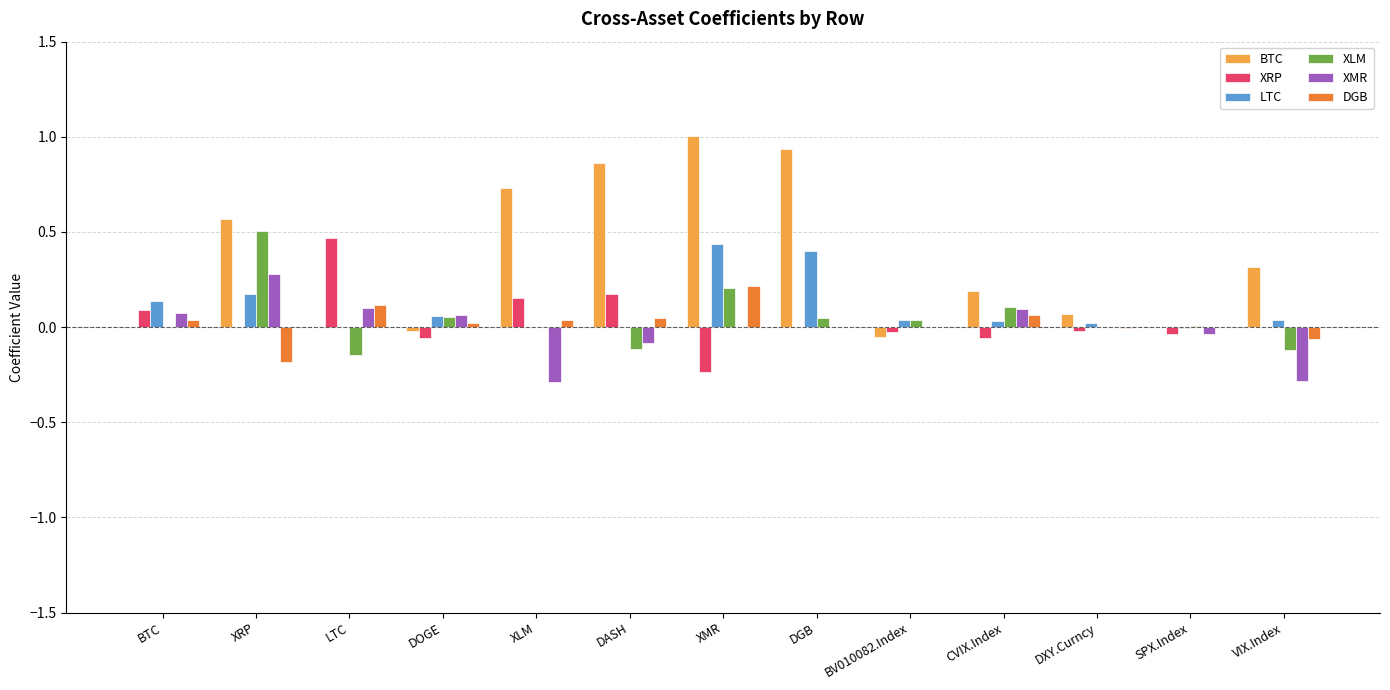

How many data points does each series have?

13